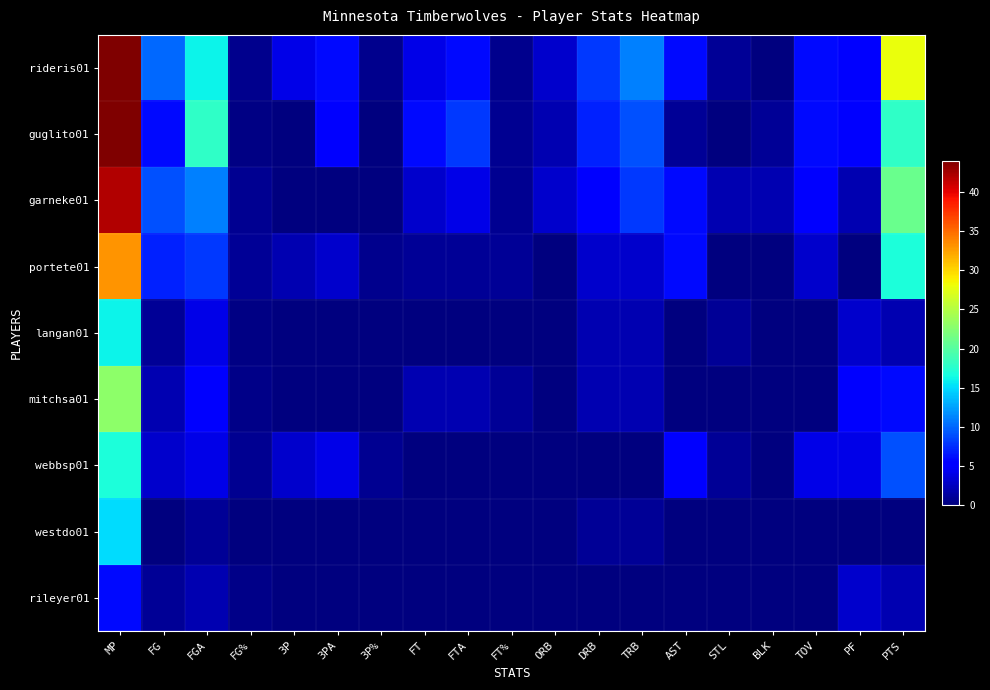

Which series has the largest total across all categories?

rideris01